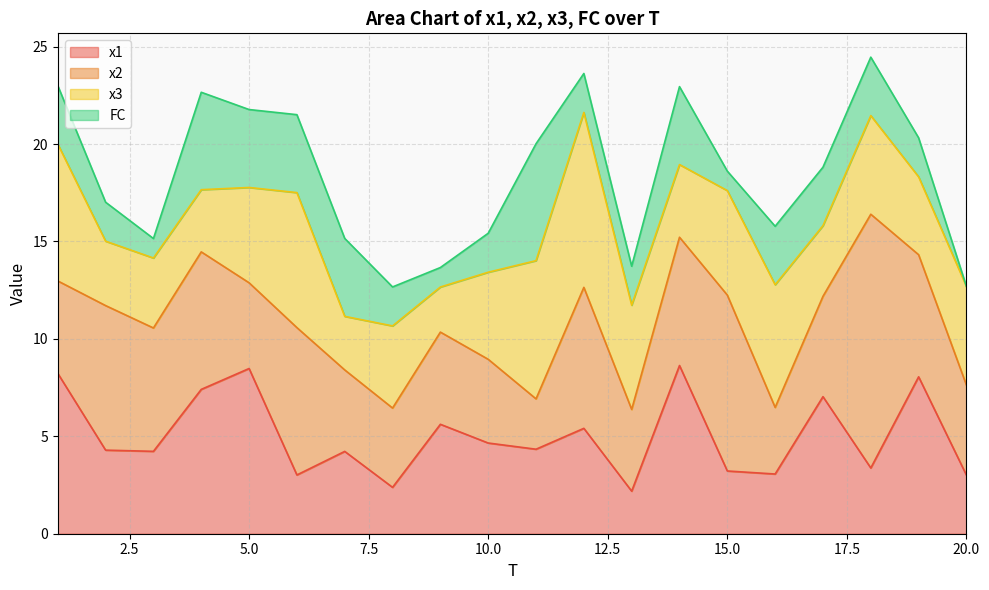

In FC, how many points are lower than both neighbors (excluding endpoints)?

3